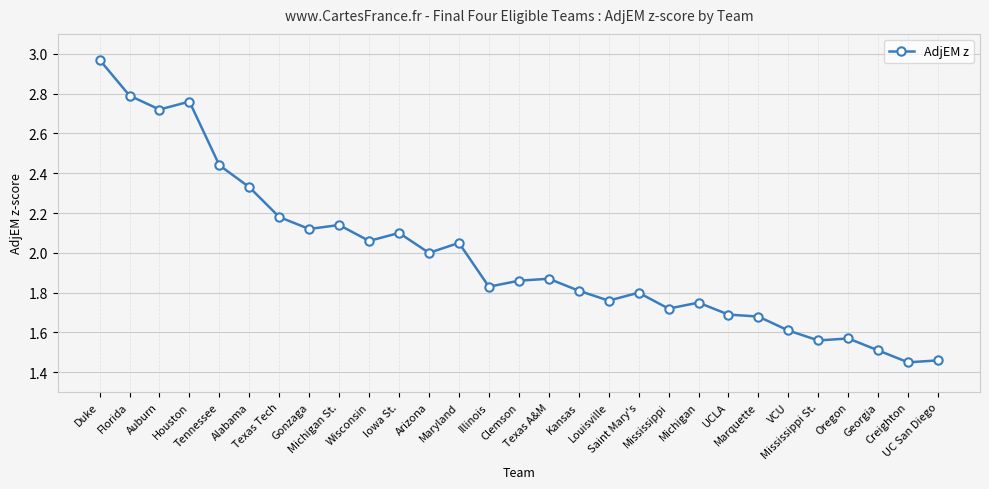

What is the sum of the values at Saint Mary's and Georgia?

3.3